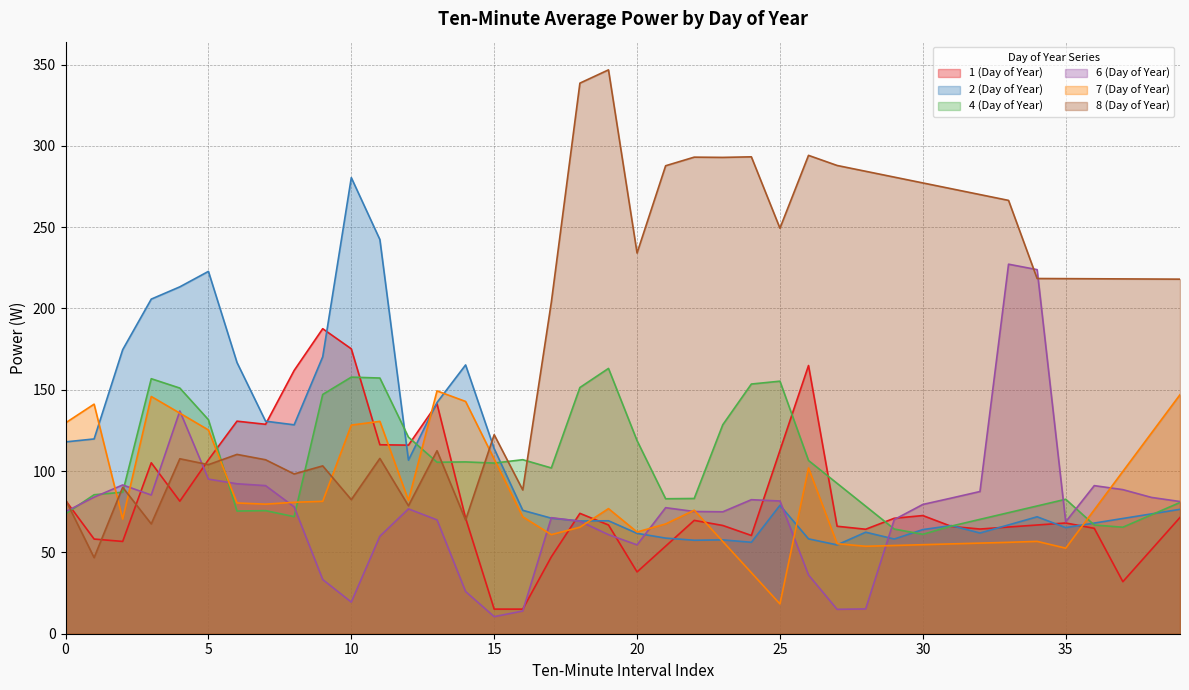

At 19, list the series in order from smallest to largest.

6 (Day of Year), 1 (Day of Year), 2 (Day of Year), 7 (Day of Year), 4 (Day of Year), 8 (Day of Year)